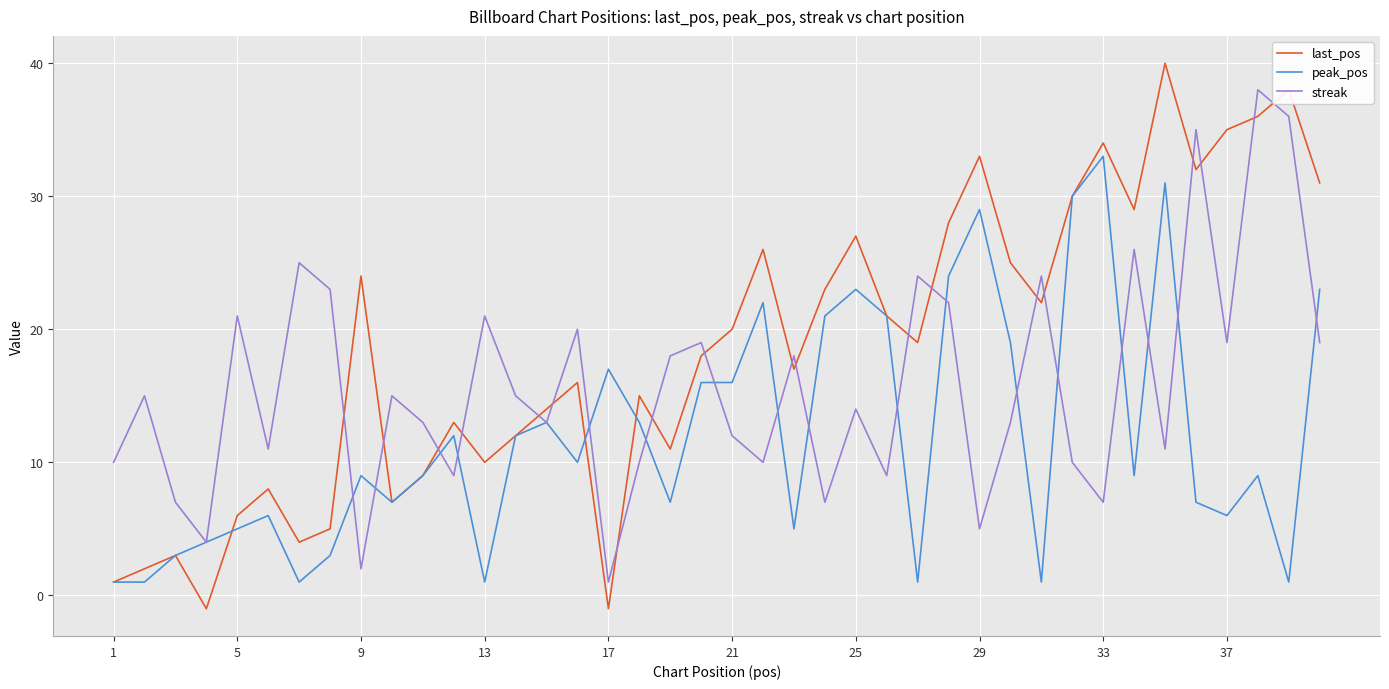

What is the sum of all last_pos values?

742